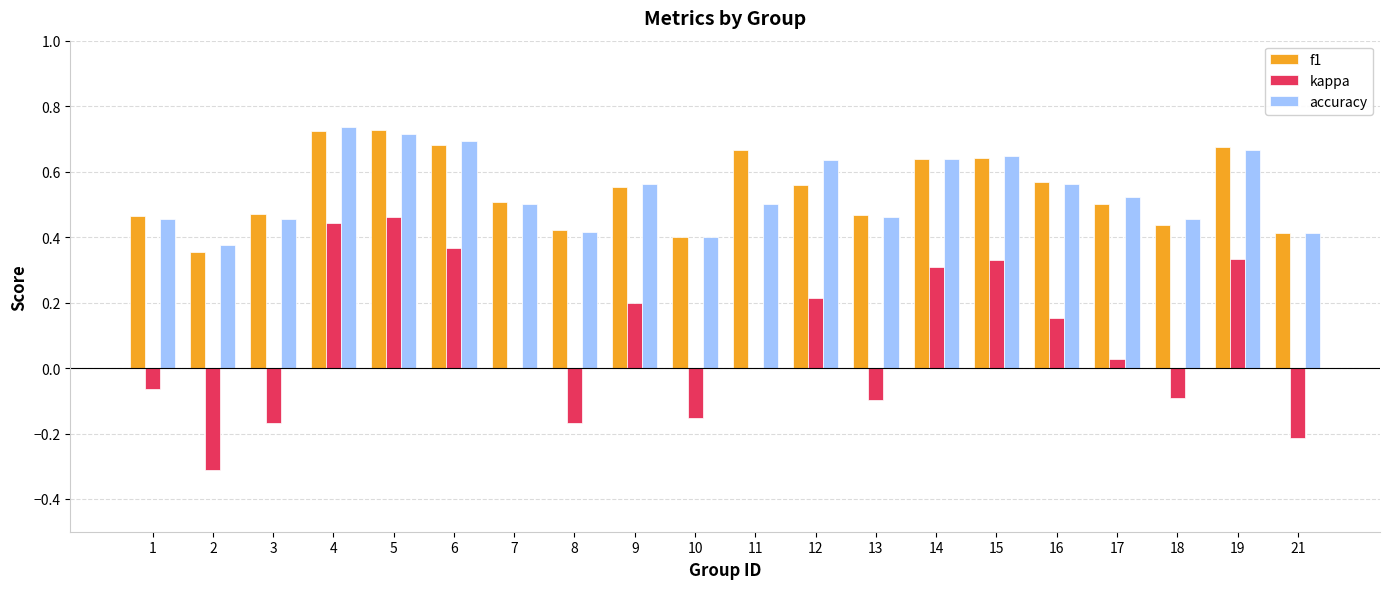

Is the value of kappa at 14 greater than the value of accuracy at 14?

No